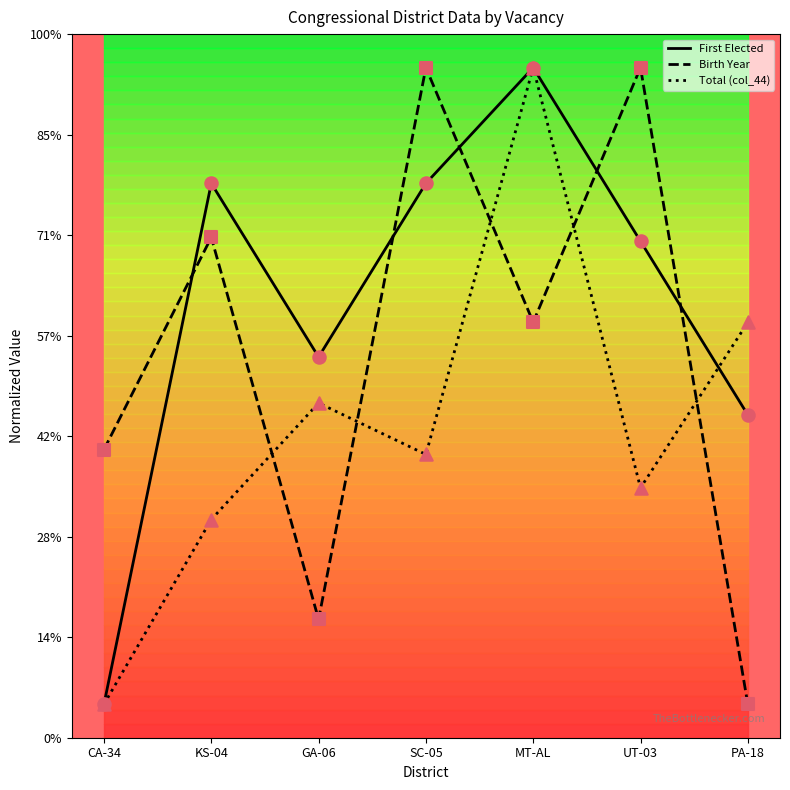

What are all the series names shown in the legend?

First Elected, Birth Year, Total (col_44)